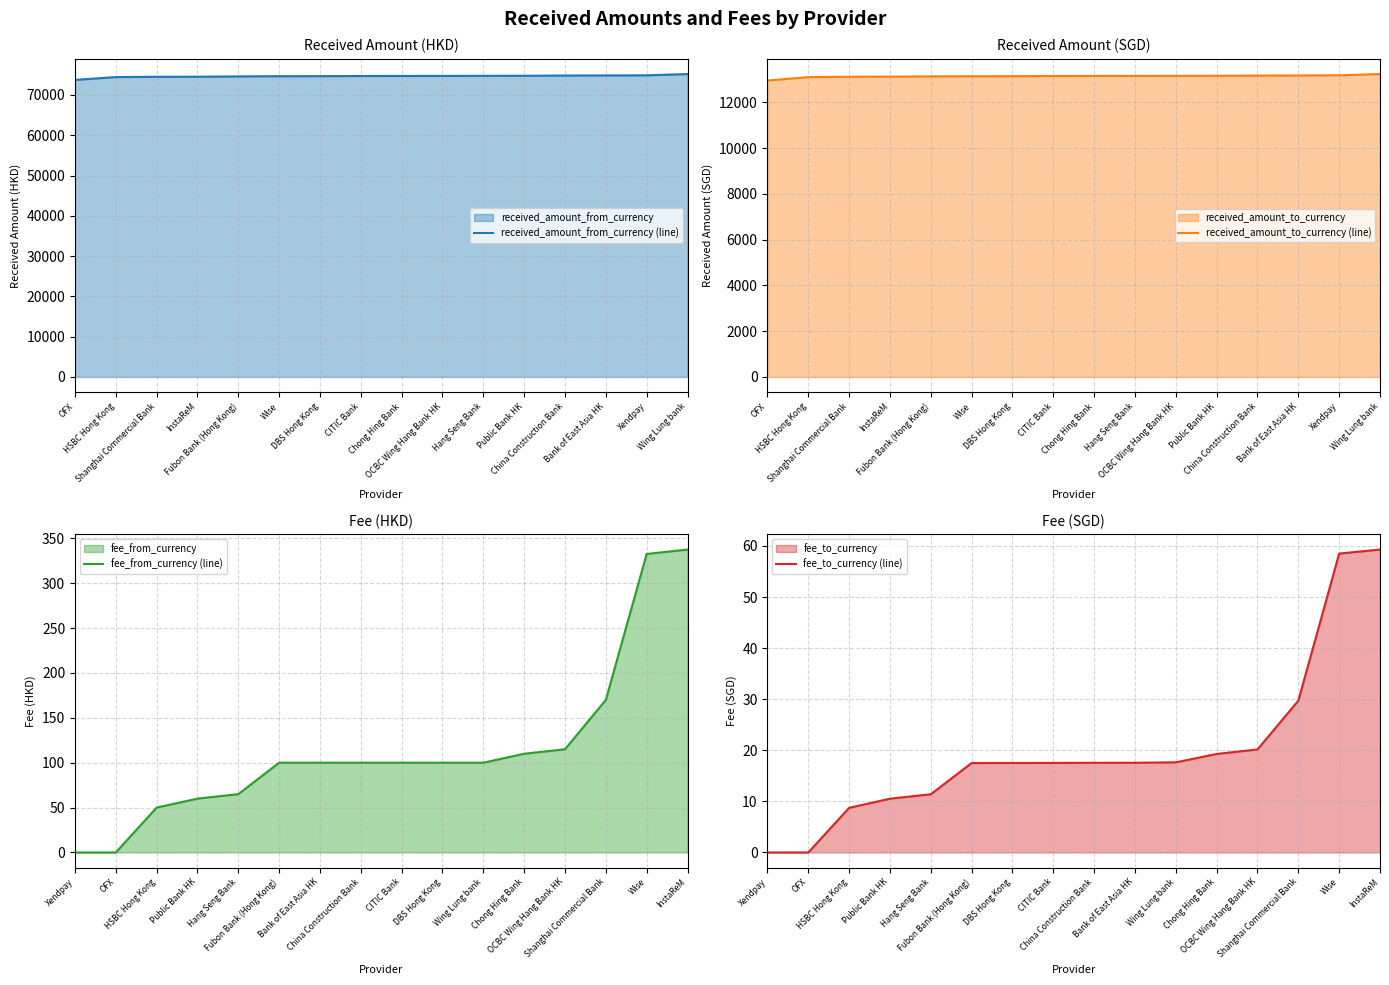

True or false: received_amount_from_currency (line) has more than 1 interior local peaks.

False